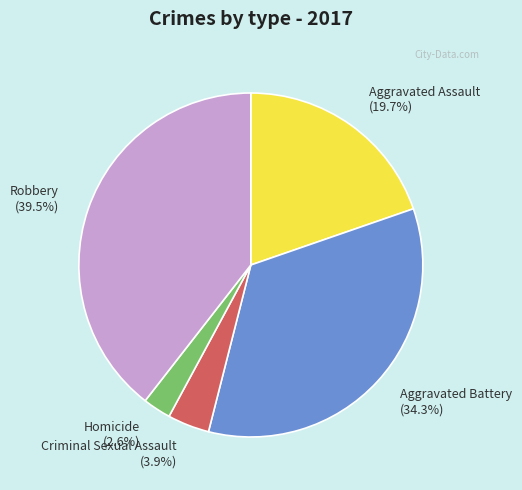

To the nearest percent, what portion does Homicide represent?

3%